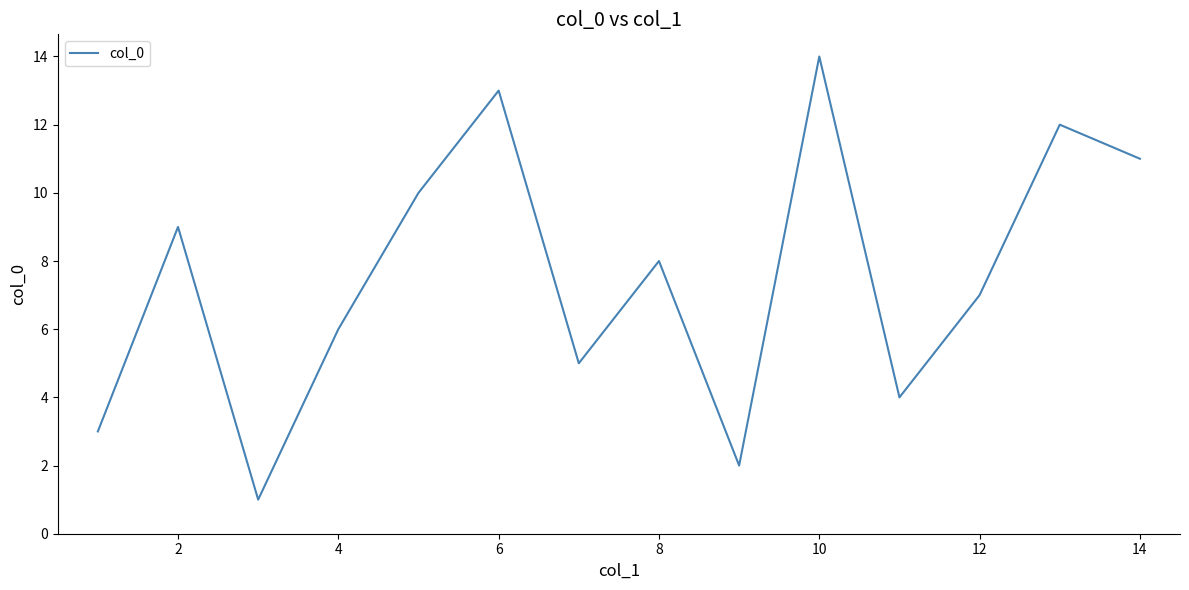

What is the maximum value shown in the chart?

14